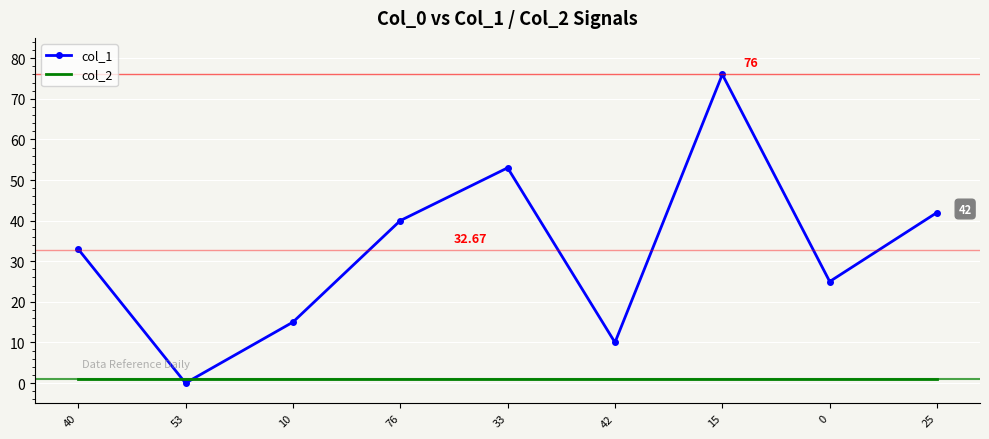

Which series has the largest total across all categories?

col_1